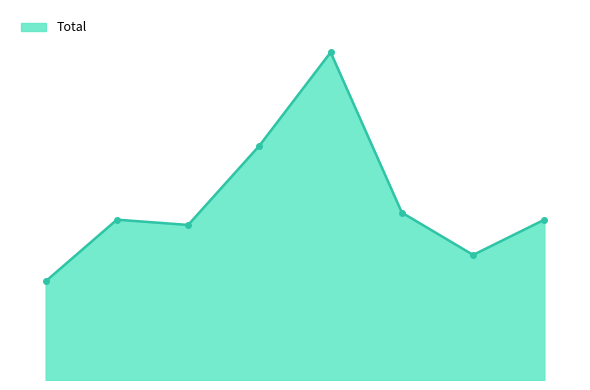

At which category does the data reach its first local valley?

2017